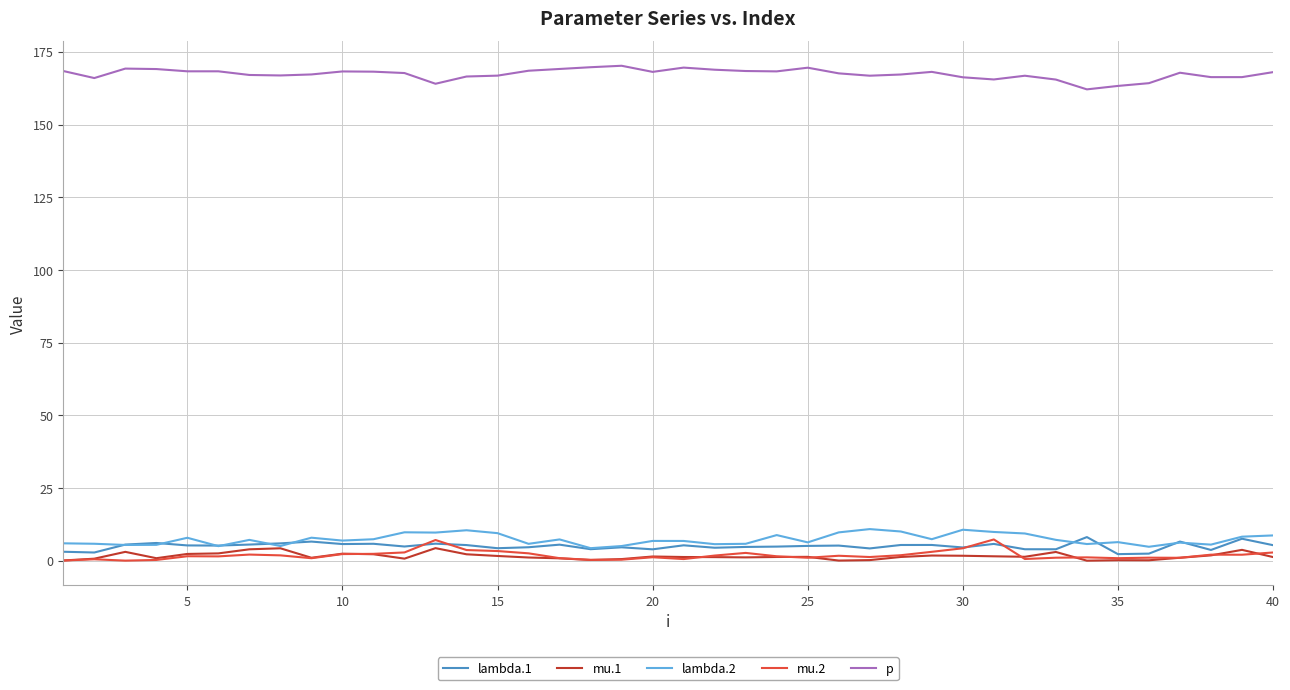

Is this an area chart (filled region under the line)?

No